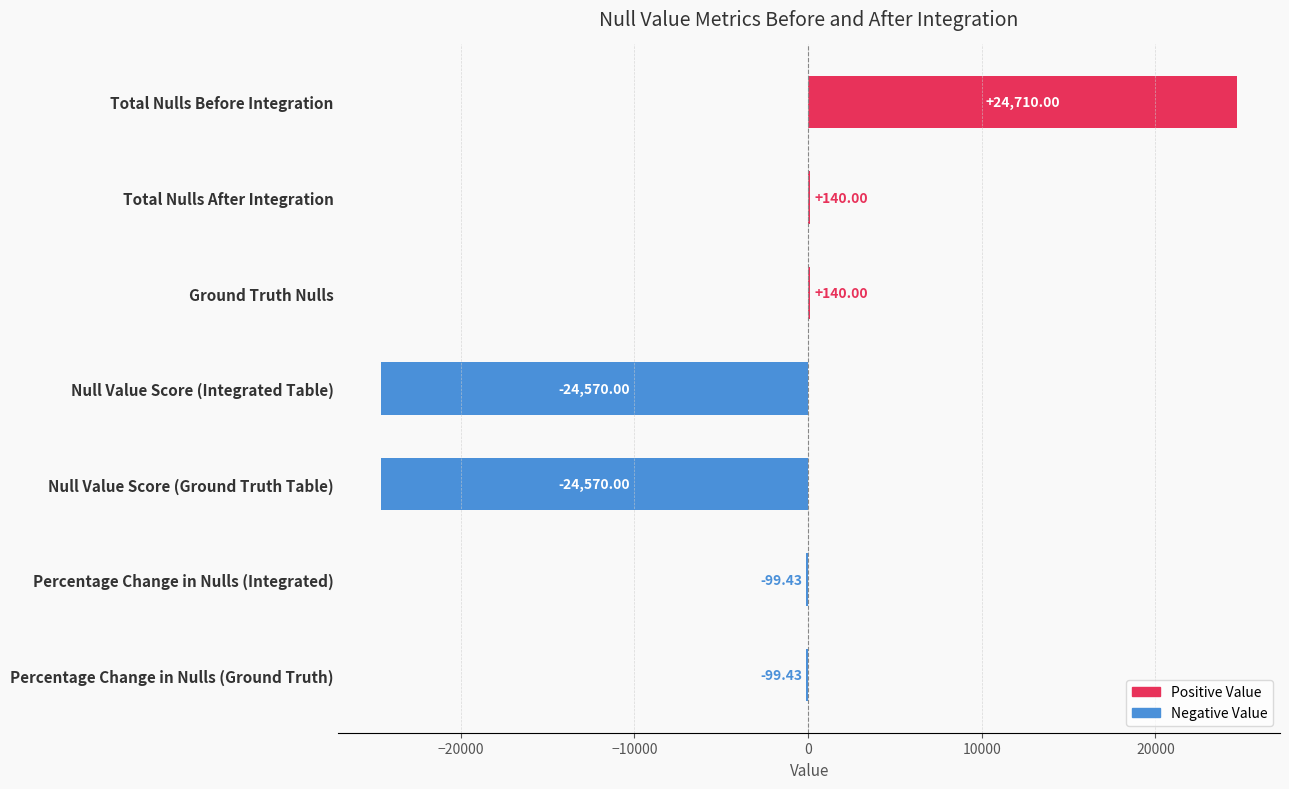

What is the sum of all Positive Value values?

24990.0